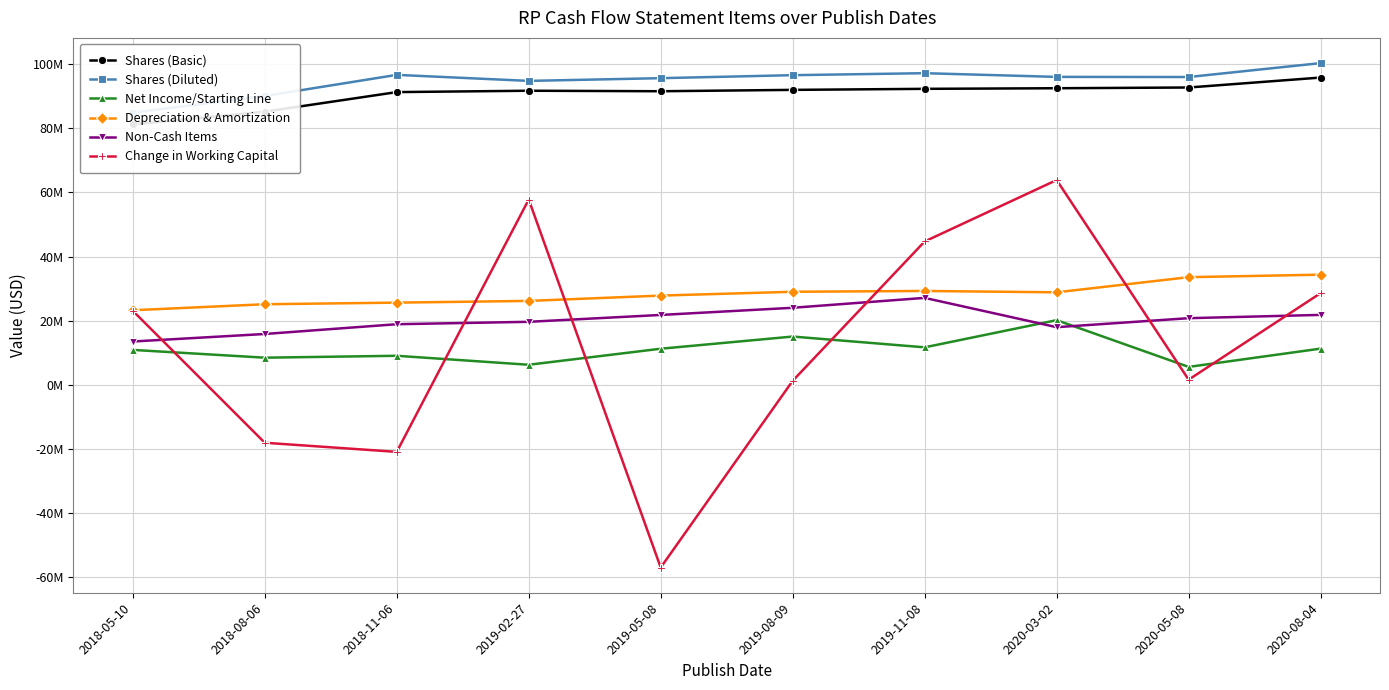

True or false: Shares (Diluted) and Non-Cash Items cross at least once.

False